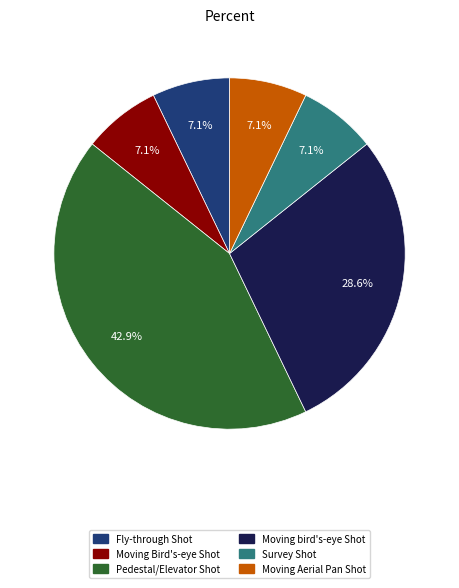

Which slice is the largest?

Pedestal/Elevator Shot